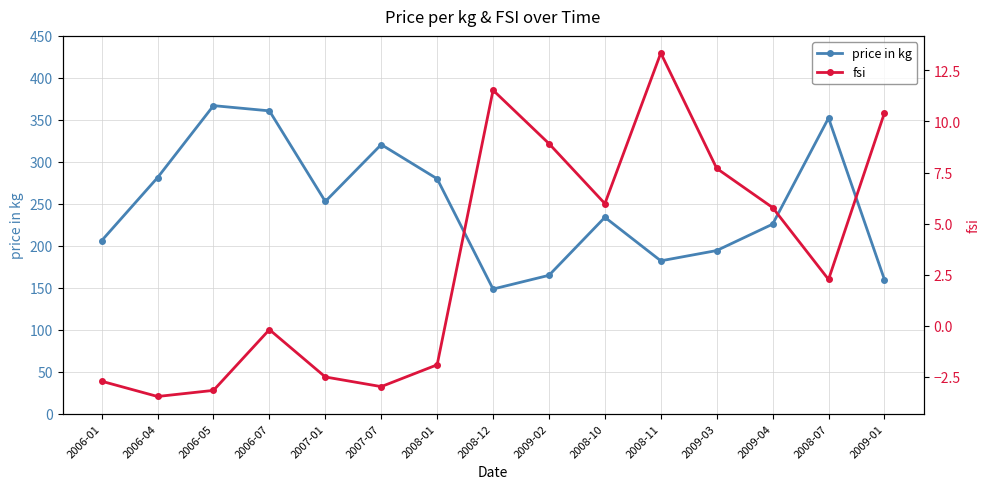

Reading left to right, what are all the values shown in this chart?

price in kg: 2006-01=206.1	2006-04=281.2	2006-05=366.9	2006-07=360.7	2007-01=252.8	2007-07=320.6	2008-01=279.8	2008-12=148.4	2009-02=164.8	2008-10=233.9	2008-11=182.1	2009-03=194.3	2009-04=225.8	2008-07=352.1	2009-01=159.7
fsi: 2006-01=-2.7	2006-04=-3.5	2006-05=-3.2	2006-07=-0.2	2007-01=-2.5	2007-07=-3.0	2008-01=-1.9	2008-12=11.5	2009-02=8.9	2008-10=6.0	2008-11=13.3	2009-03=7.7	2009-04=5.8	2008-07=2.3	2009-01=10.4